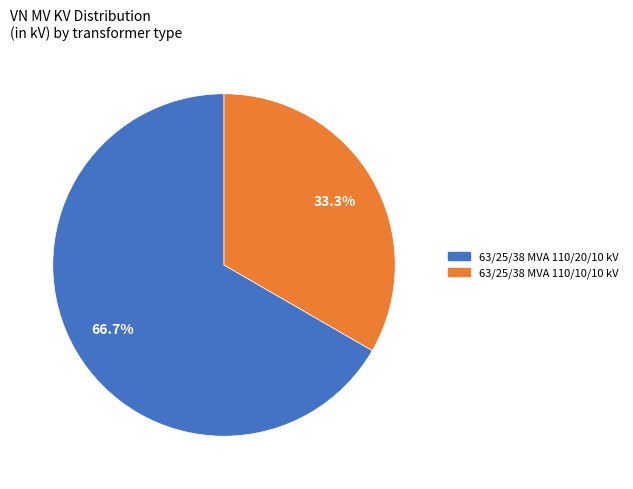

Count the number of slices in the pie.

2